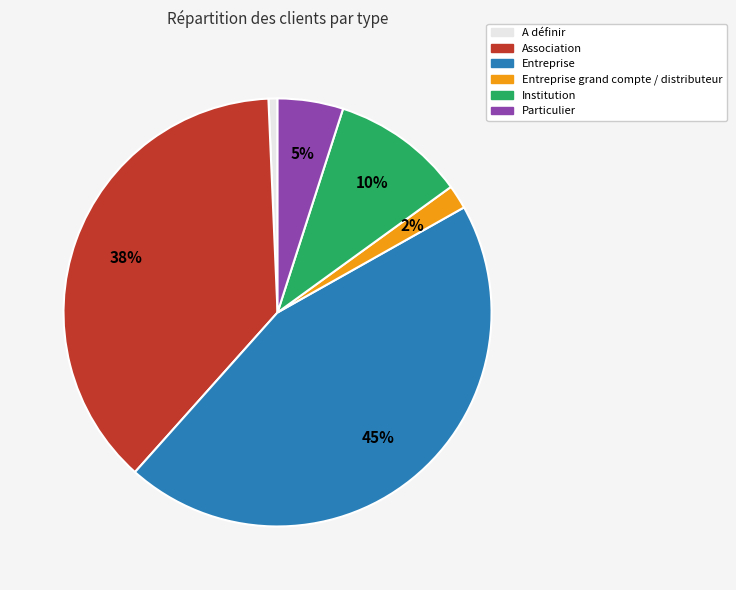

Between Institution and Association, which is larger?

Association